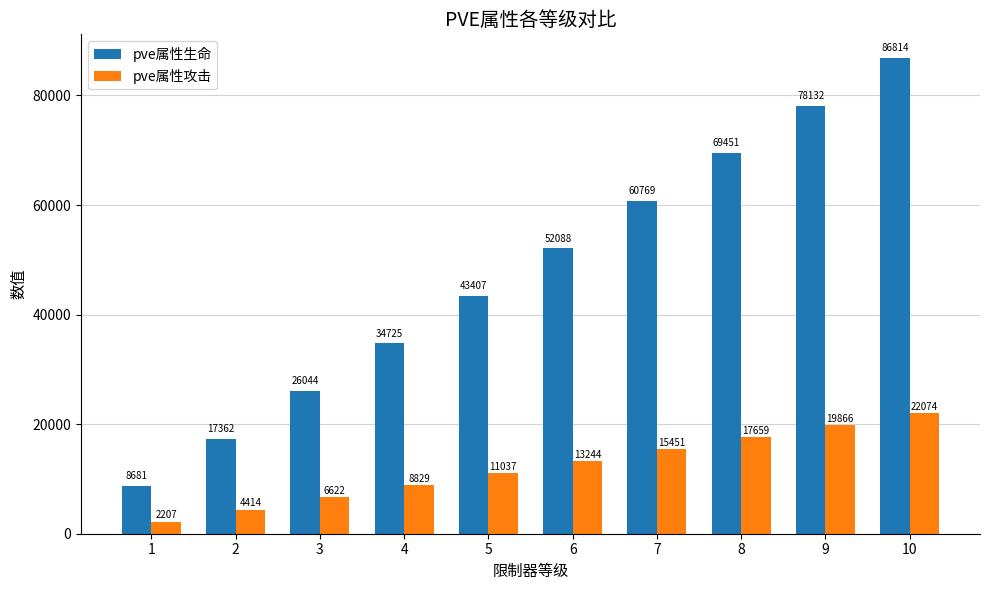

Where is pve属性生命 nearest to the value 47747?

5